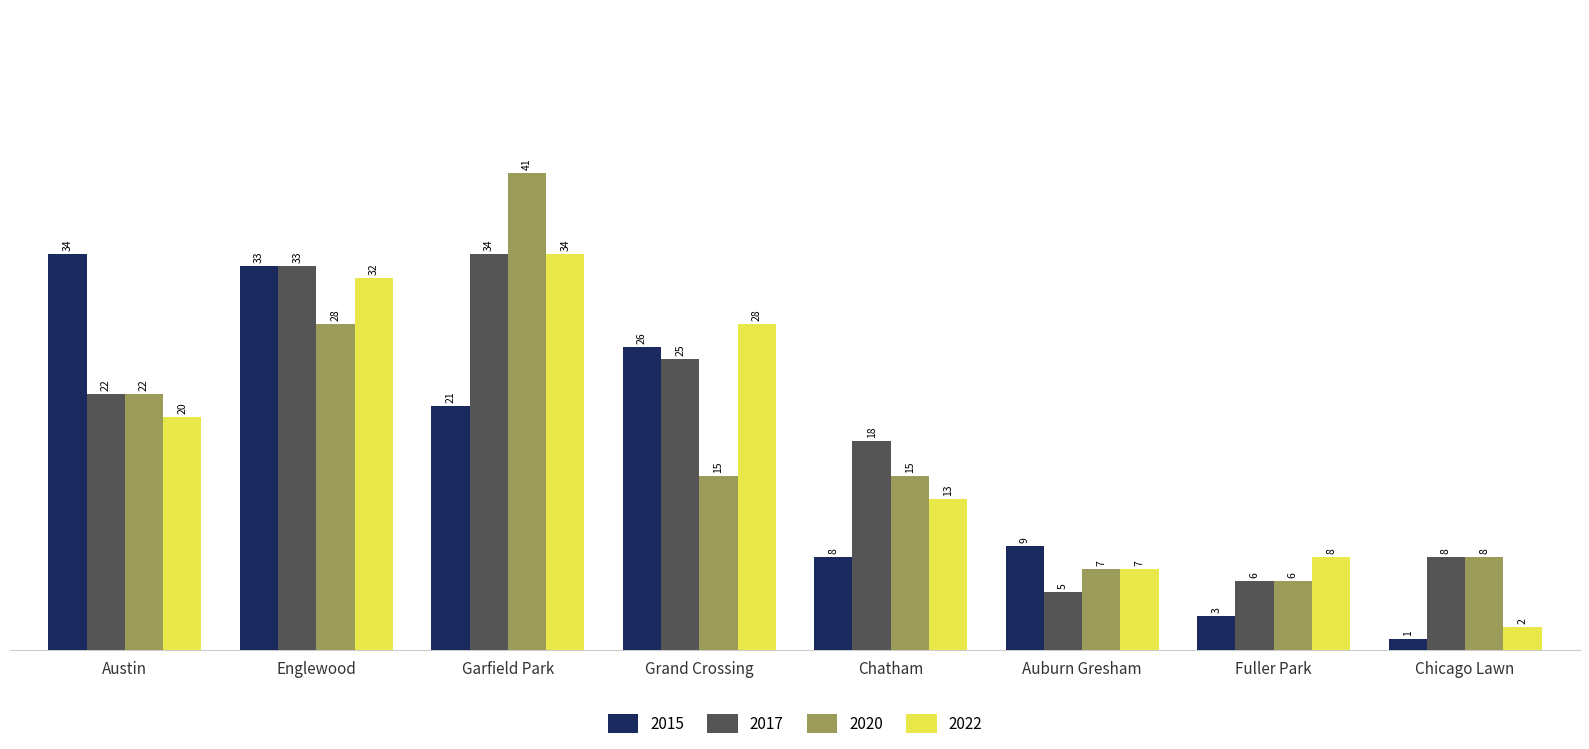

Rank the categories by 2015 value from lowest to highest.

Chicago Lawn, Fuller Park, Chatham, Auburn Gresham, Garfield Park, Grand Crossing, Englewood, Austin